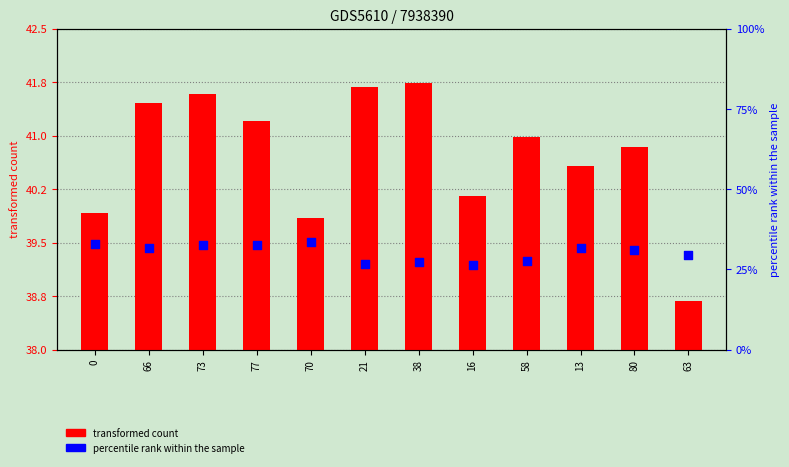

Which series has the widest spread of Y values?

percentile rank within the sample